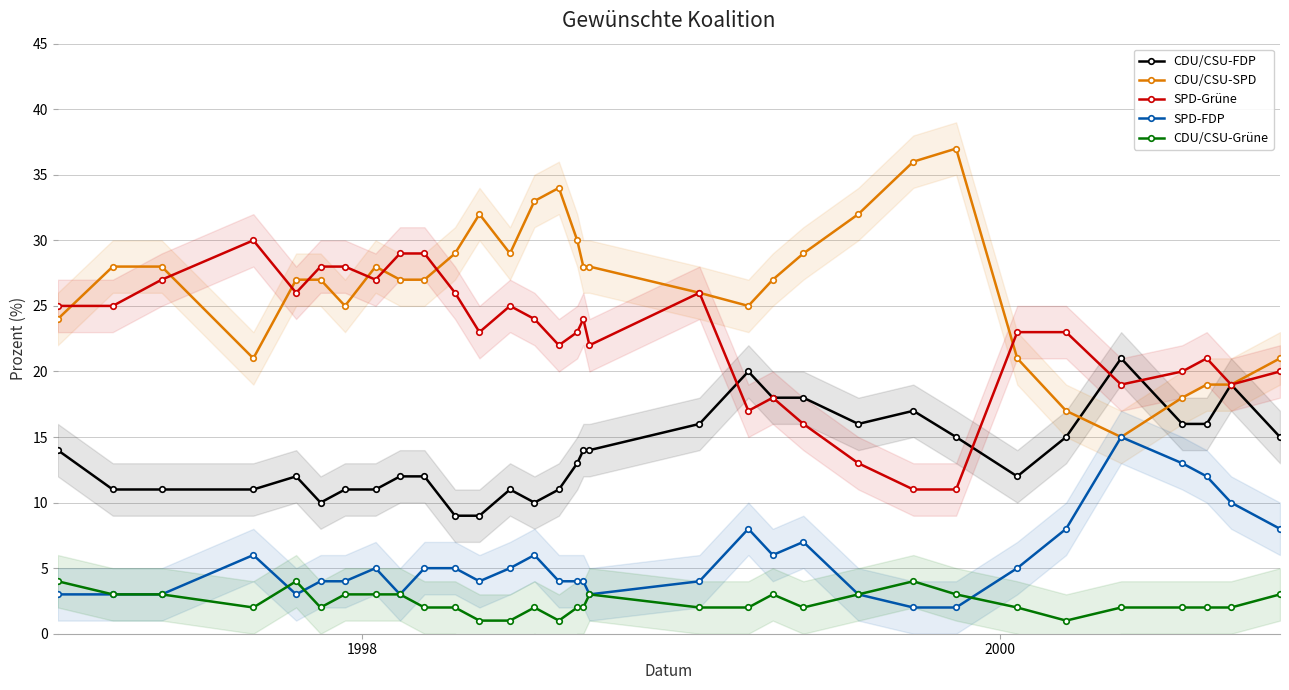

What is the maximum value for CDU/CSU-Grüne?

4